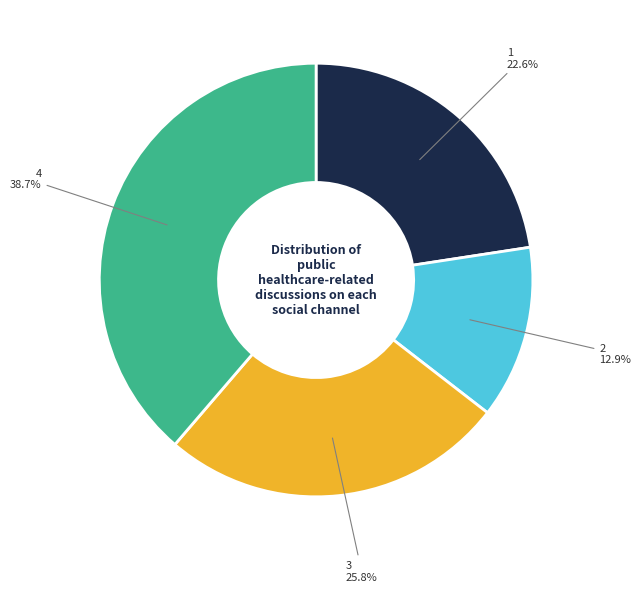

What percentage is the 4 slice, to the nearest percent?

39%